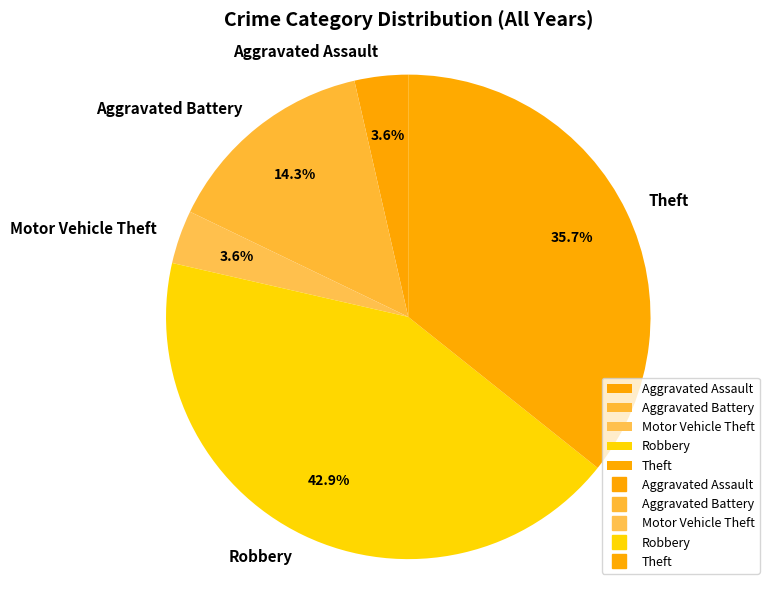

Combined, do Aggravated Assault and Robbery account for over 50%?

No